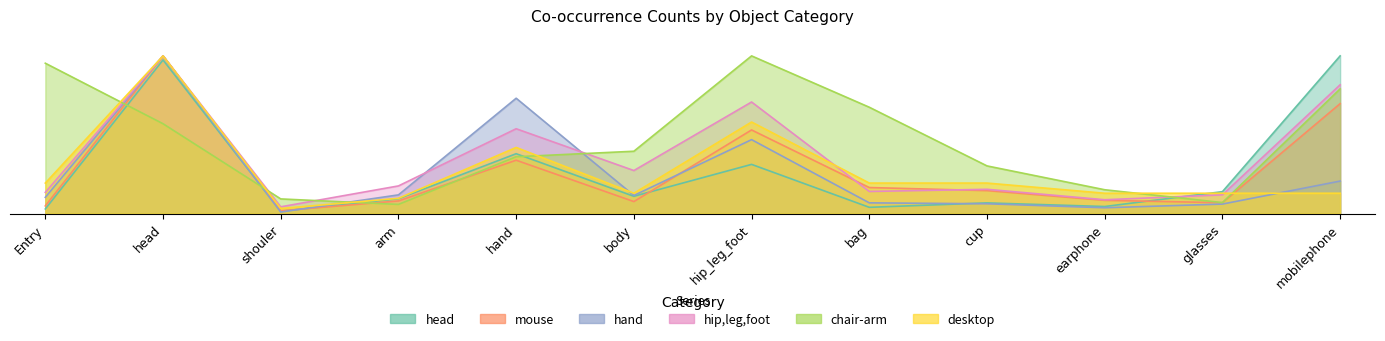

What position from the right is mobilephone?

1